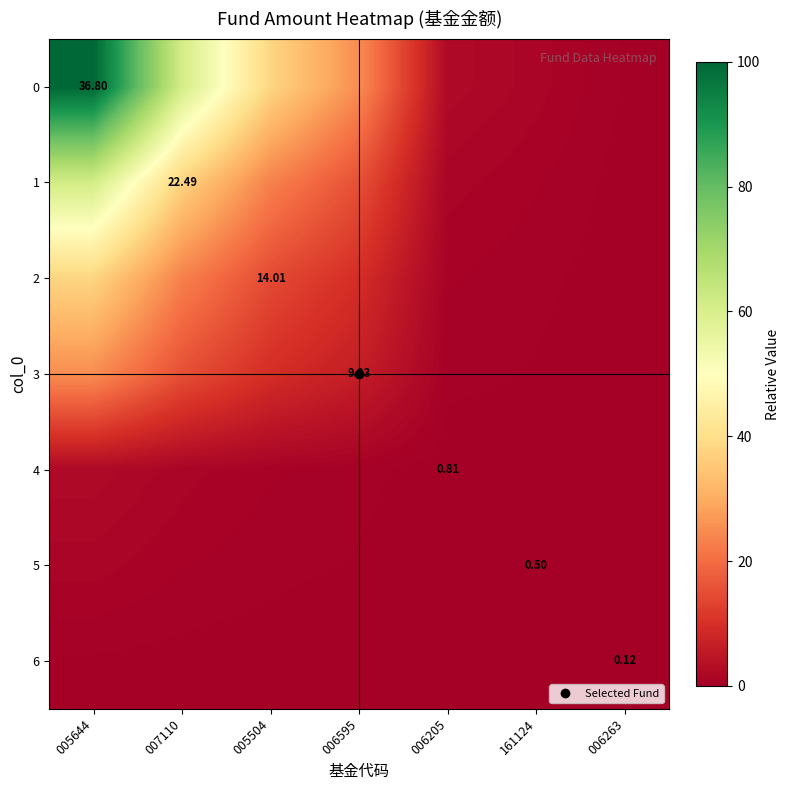

The value of 0 at 161124 is 0.7. True or false?

False